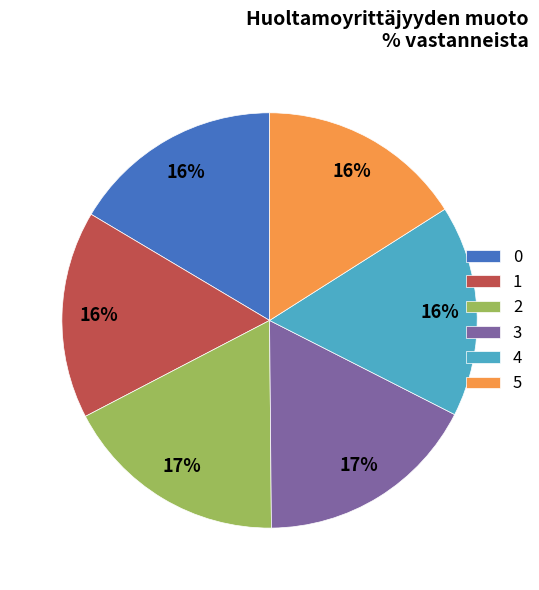

To the nearest percent, what portion does 2 represent?

17%